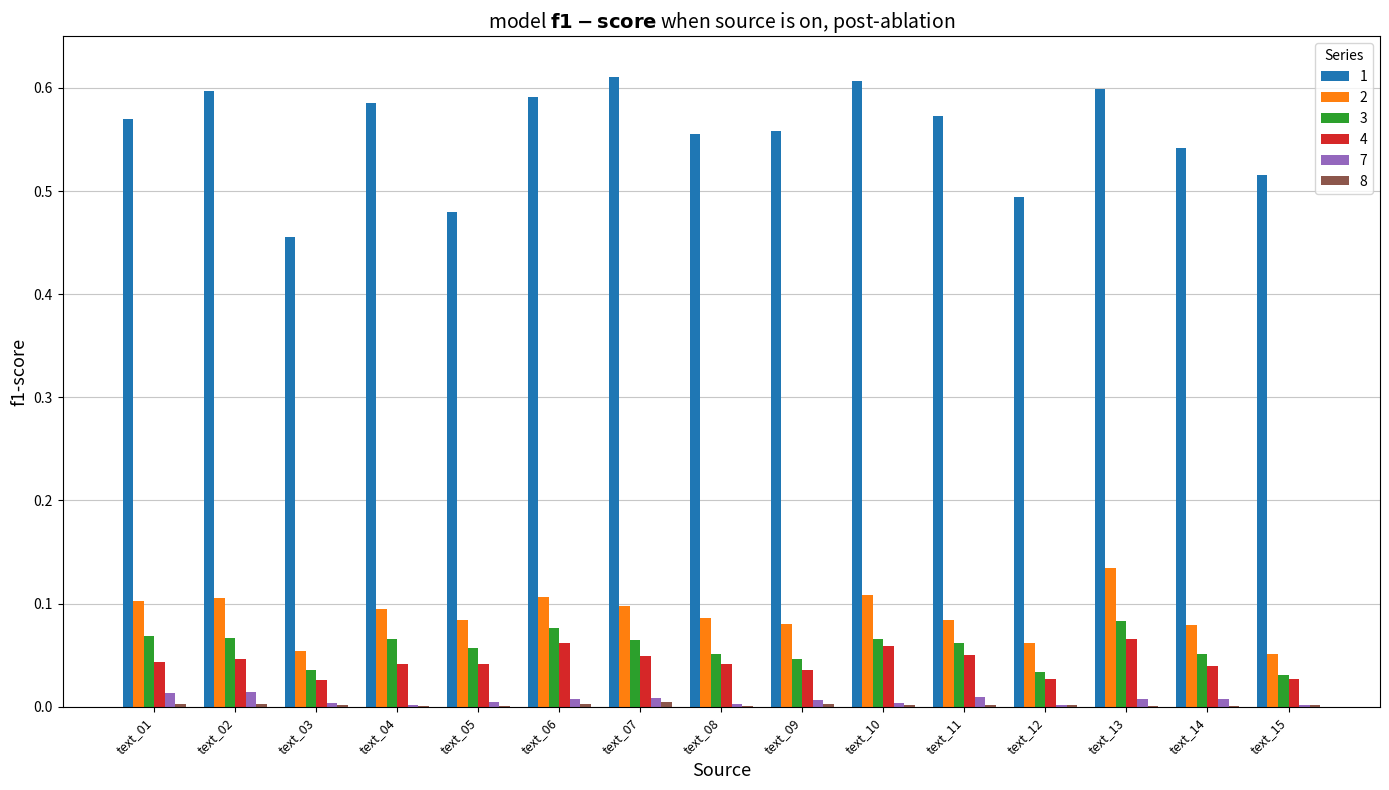

At which category is the sum across all series the highest?

text_13